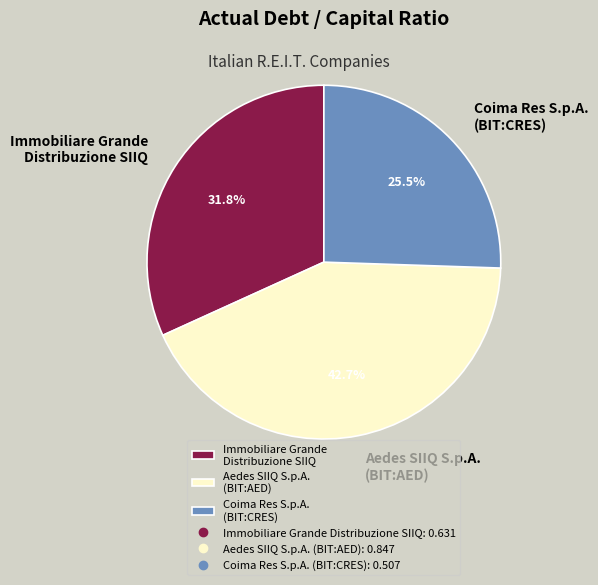

To the nearest percent, what is the average slice percentage?

33%